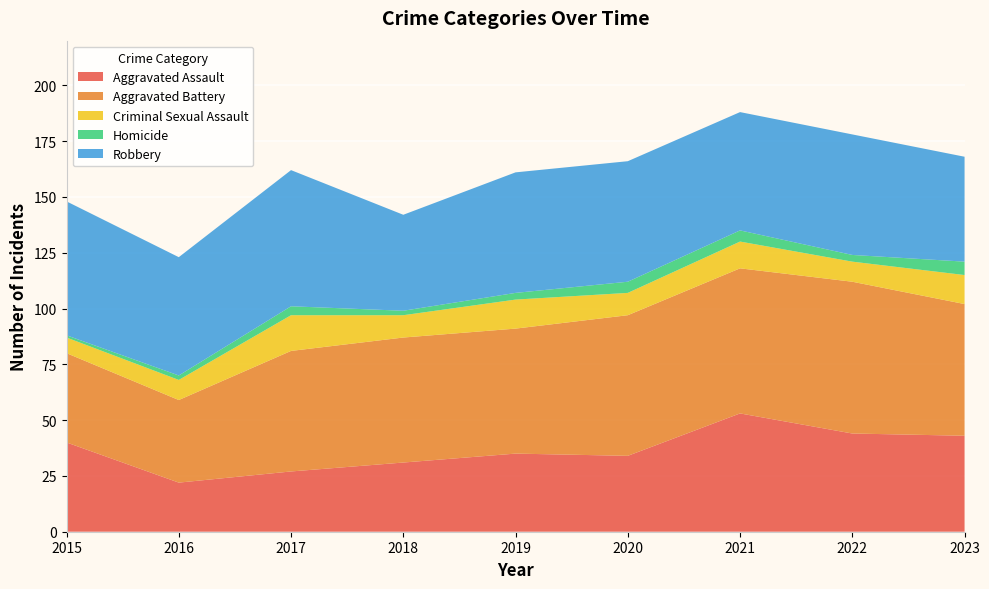

Reading left to right, transcribe all the data shown in this chart.

Aggravated Assault: 2015=40	2016=22	2017=27	2018=31	2019=35	2020=34	2021=53	2022=44	2023=43
Aggravated Battery: 2015=40	2016=37	2017=54	2018=56	2019=56	2020=63	2021=65	2022=68	2023=59
Criminal Sexual Assault: 2015=7	2016=9	2017=16	2018=10	2019=13	2020=10	2021=12	2022=9	2023=13
Homicide: 2015=1	2016=2	2017=4	2018=2	2019=3	2020=5	2021=5	2022=3	2023=6
Robbery: 2015=60	2016=53	2017=61	2018=43	2019=54	2020=54	2021=53	2022=54	2023=47